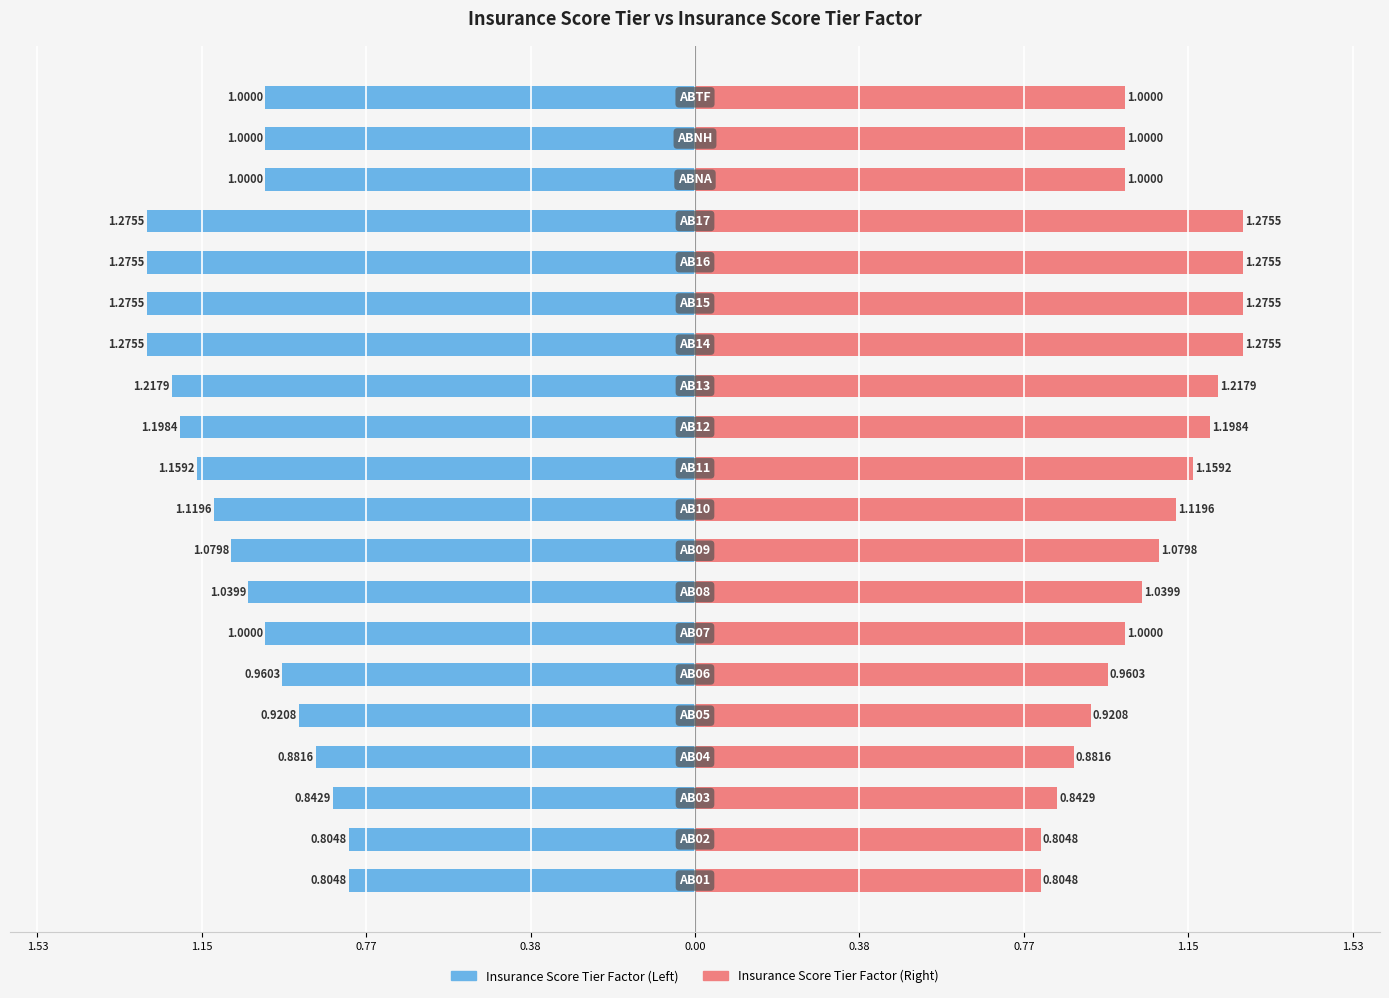

Which series has the largest total across all categories?

Insurance Score Tier Factor (Right)